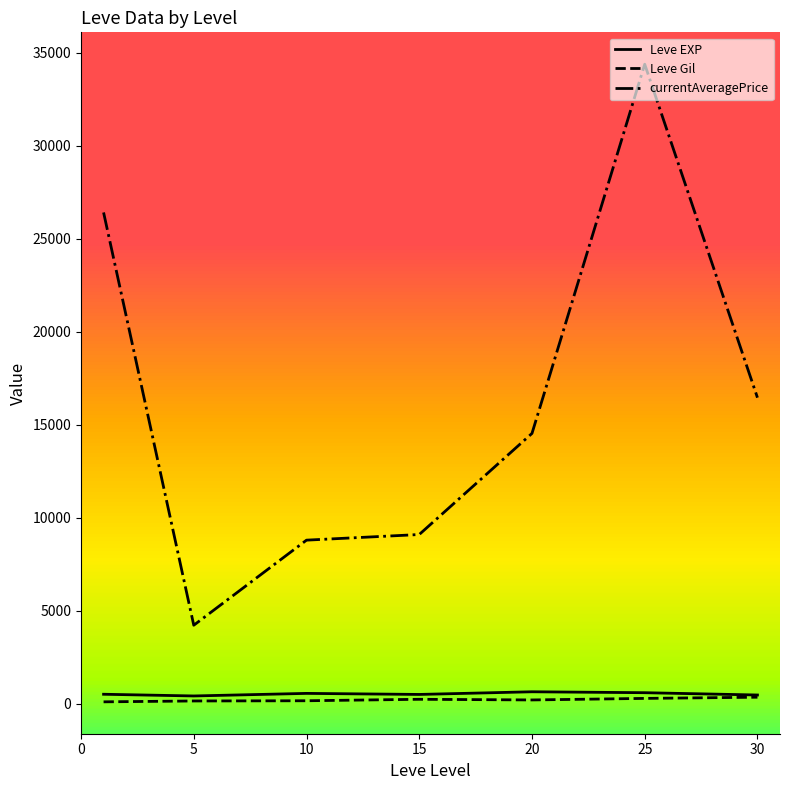

True or false: Leve Gil and currentAveragePrice intersect in this chart.

False